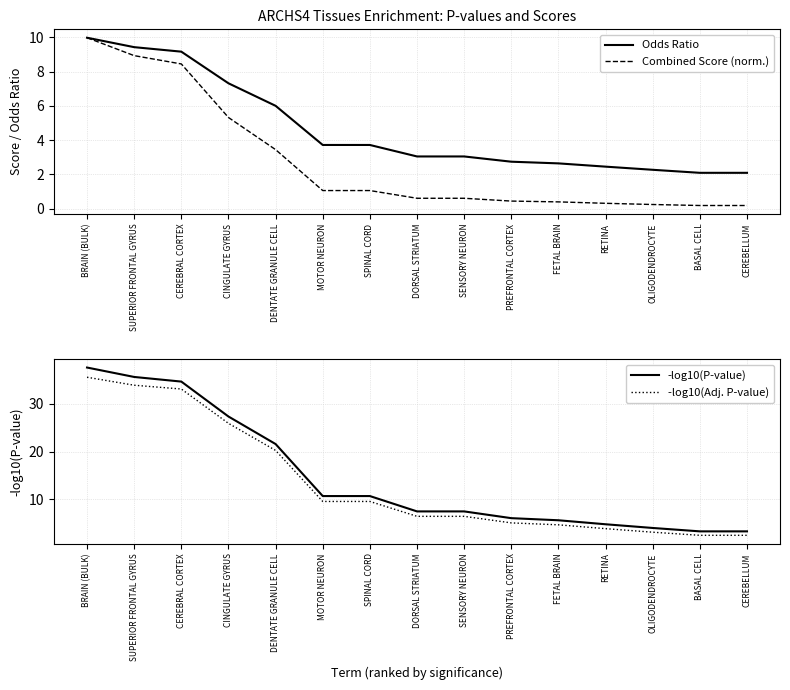

Is this an area chart (filled region under the line)?

No